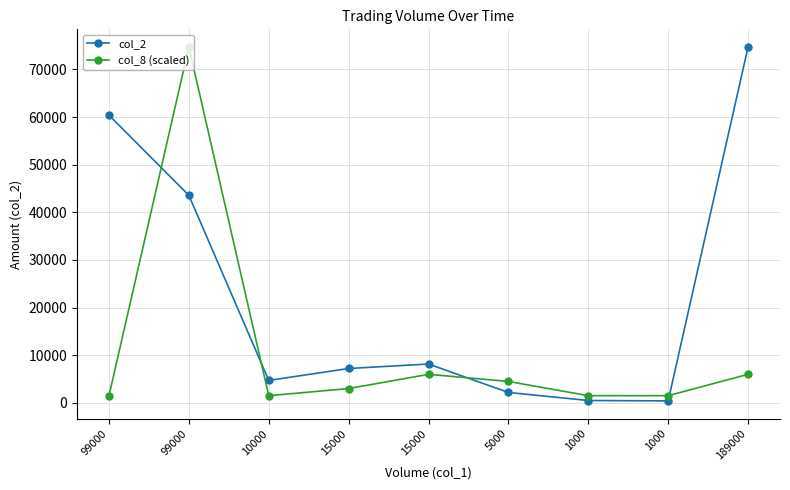

The col_8 (scaled) series shows 41315 at 99000. True or false?

False